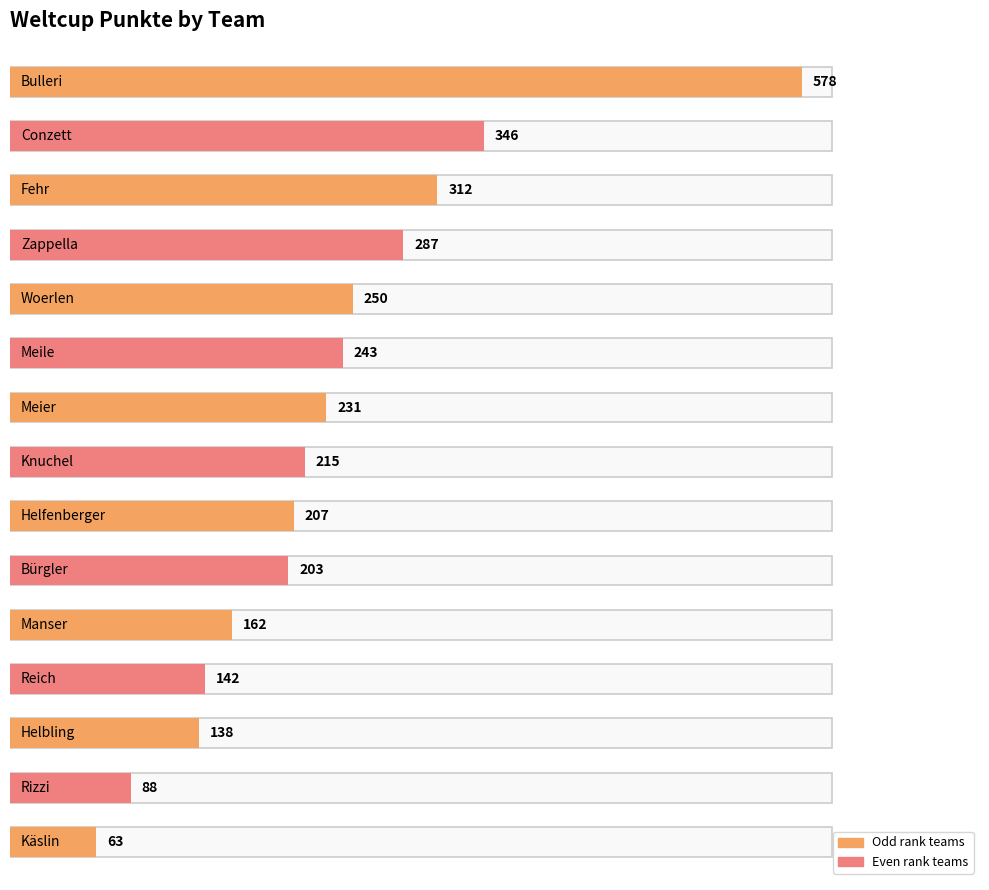

Reading left to right, list all the values displayed in this chart.

578	346	312	287	250	243	231	215	207	203	162	142	138	88	63